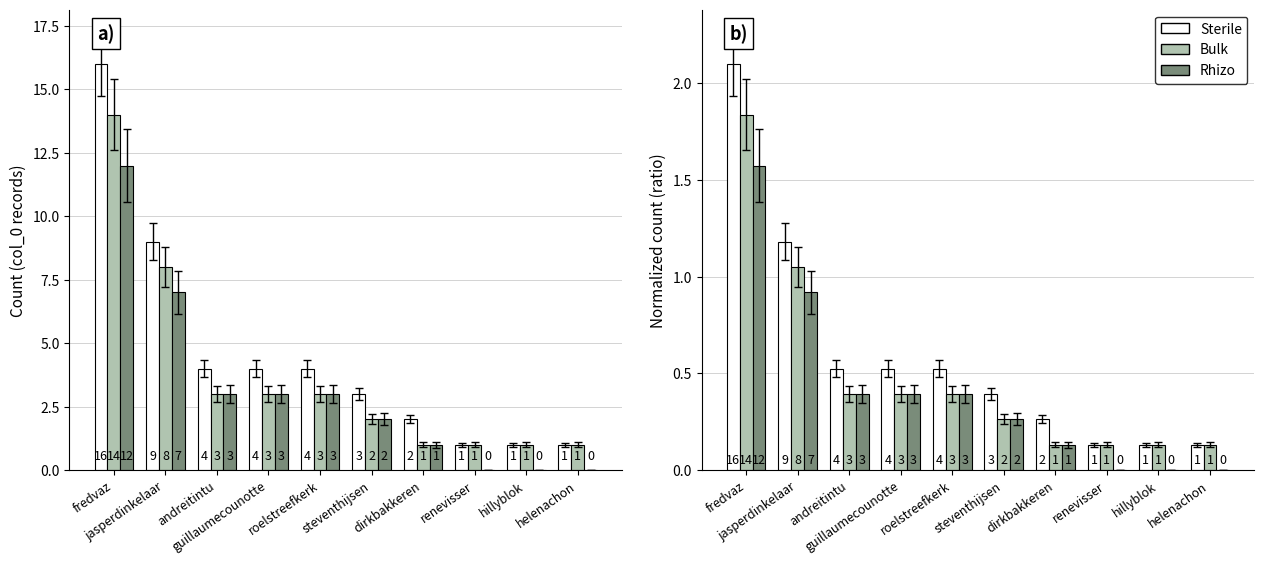

Rank the categories by Bulk value from highest to lowest.

fredvaz, jasperdinkelaar, andreitintu, guillaumecounotte, roelstreefkerk, steventhijsen, dirkbakkeren, renevisser, hillyblok, helenachon